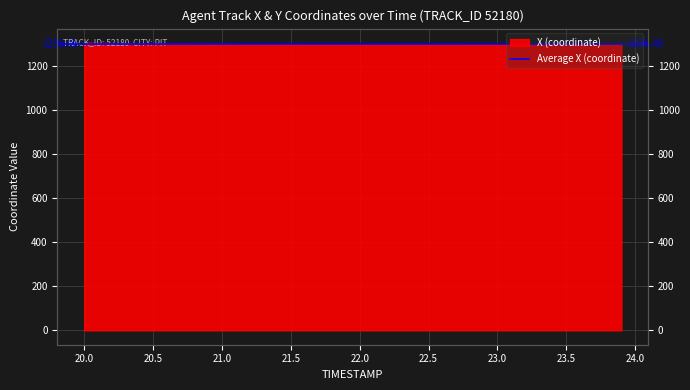

What is the difference between the maximum and second lowest values?

7.8